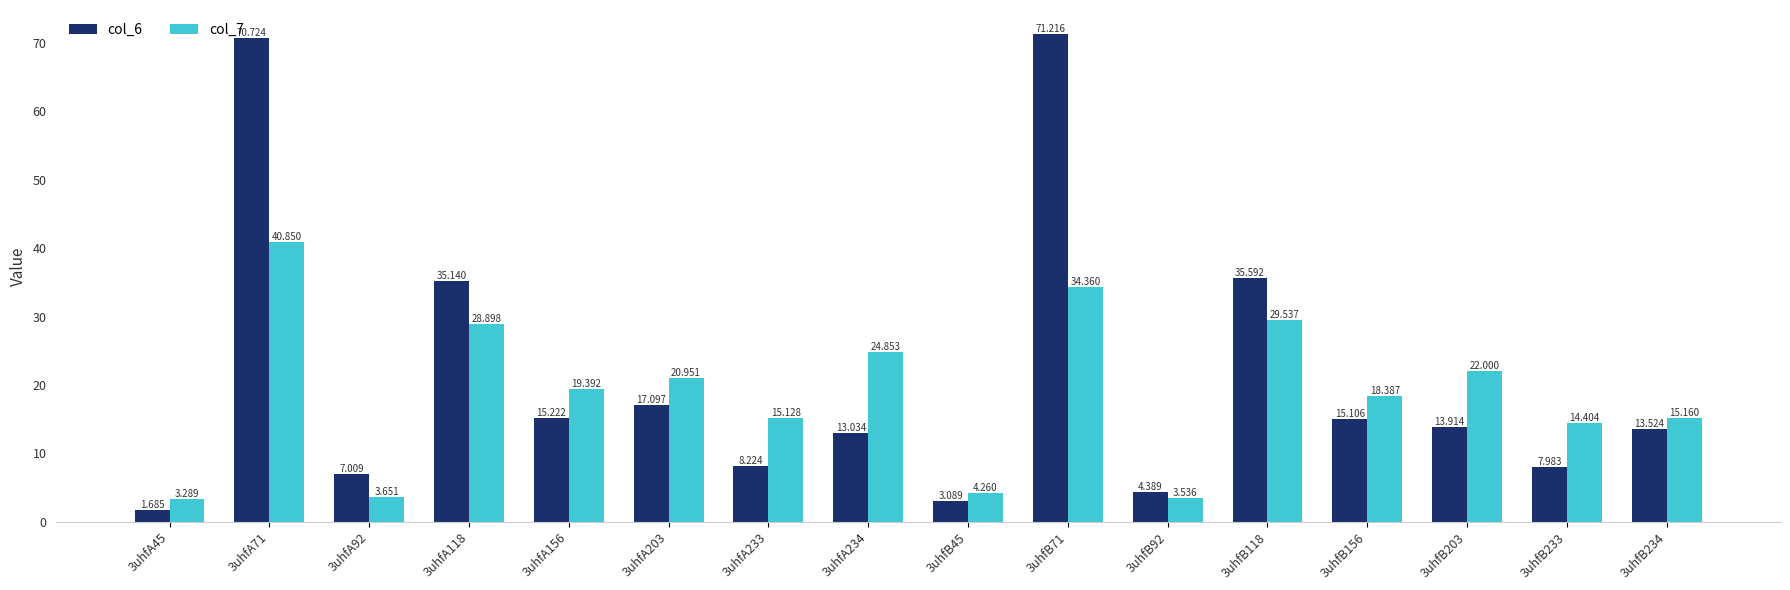

Is it true that col_6 equals 25.5 at 3uhfA156?

False